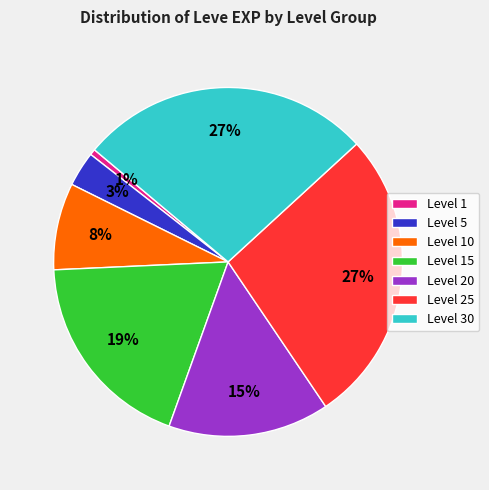

To the nearest percent, what is the average slice percentage?

14%